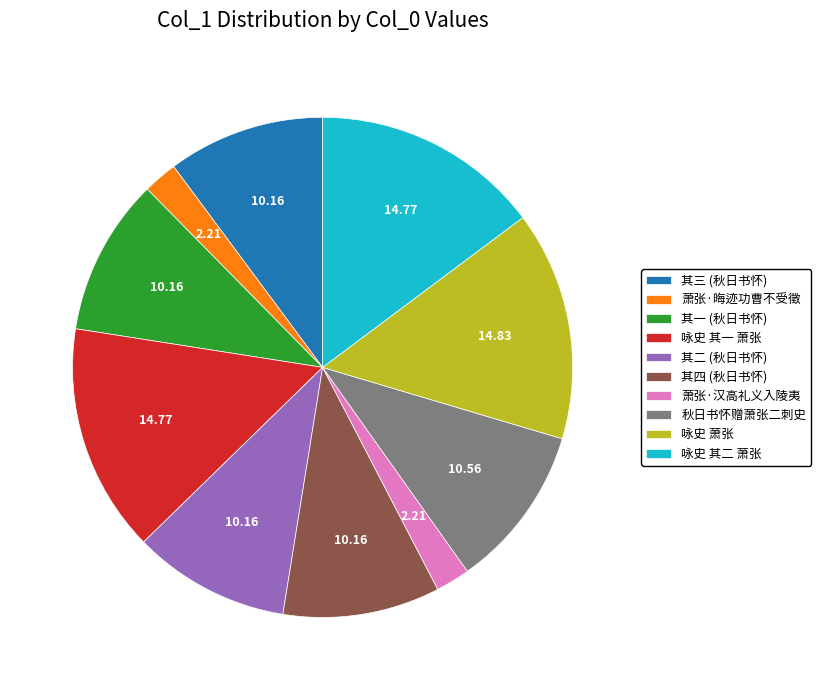

Approximately how many times larger is the value at 其二 (秋日书怀) compared to 其一 (秋日书怀)?

1.0